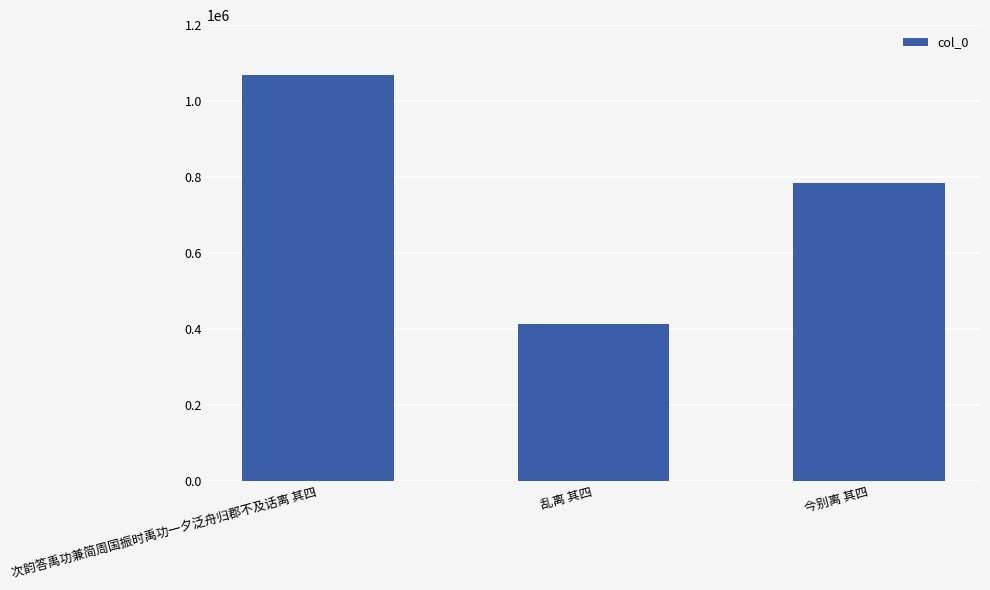

Rank the categories by value from lowest to highest.

乱离 其四, 今别离 其四, 次韵答禹功兼简周国振时禹功一夕泛舟归郡不及话离 其四